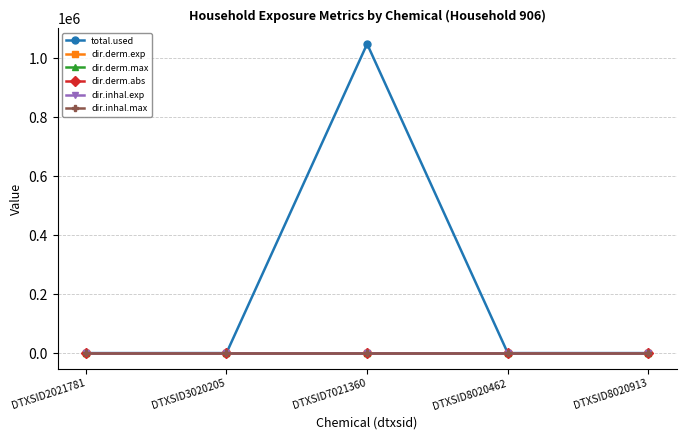

At how many categories does at least one series exceed 556521?

1